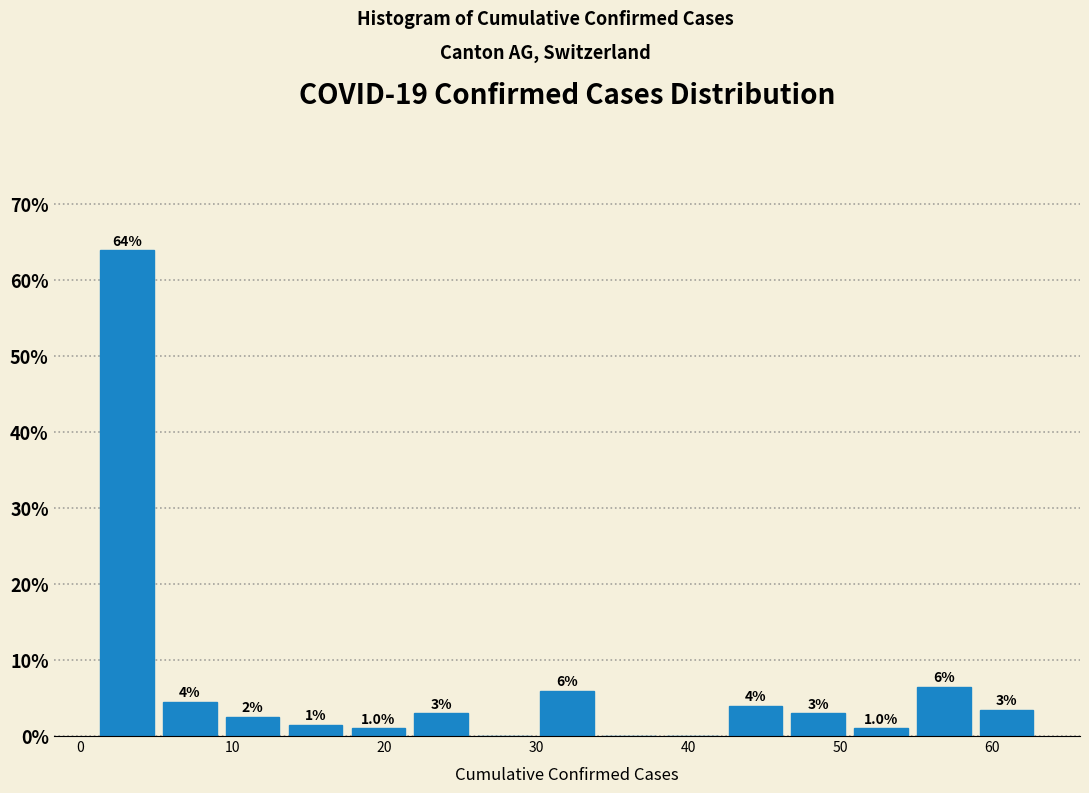

Over which range of the x-axis is the bar tallest?

1 to 5